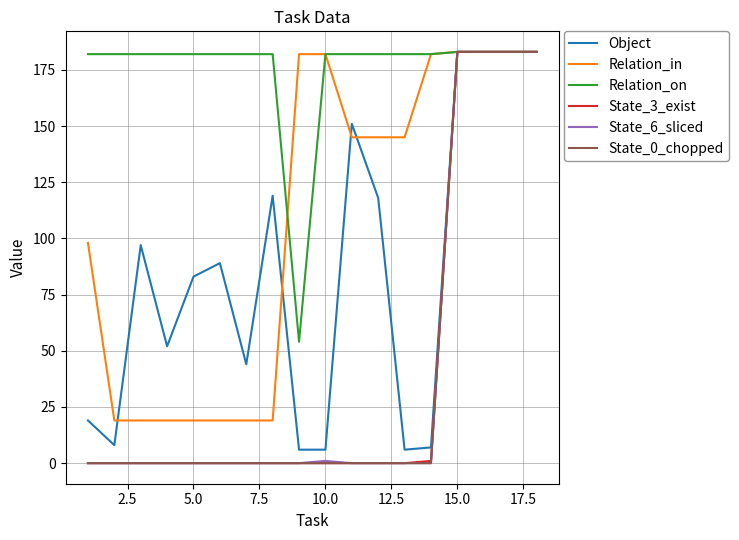

What is the maximum value for Relation_on?

183